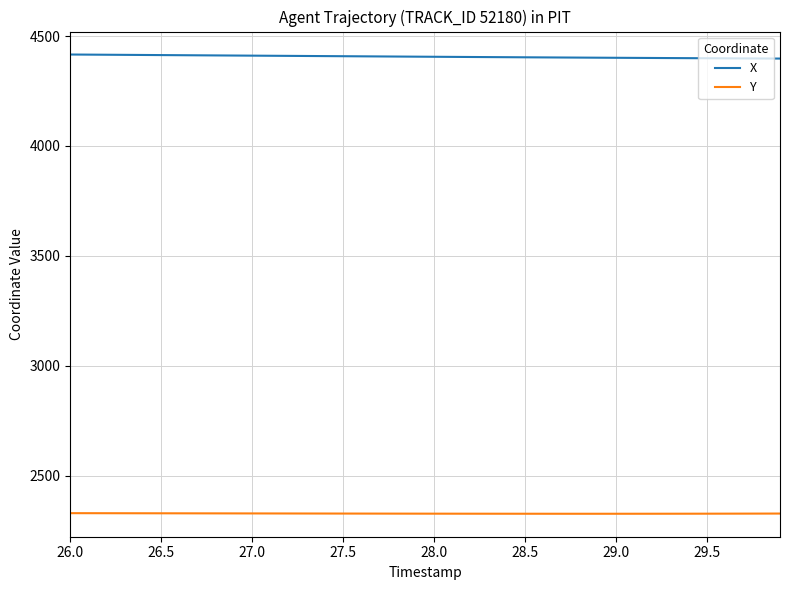

What are all the series names shown in the legend?

X, Y